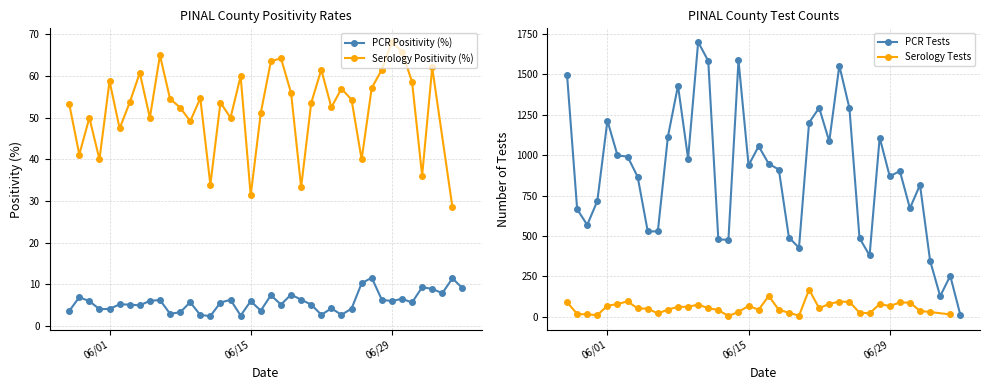

What is the maximum value for PCR Positivity (%)?

11.6